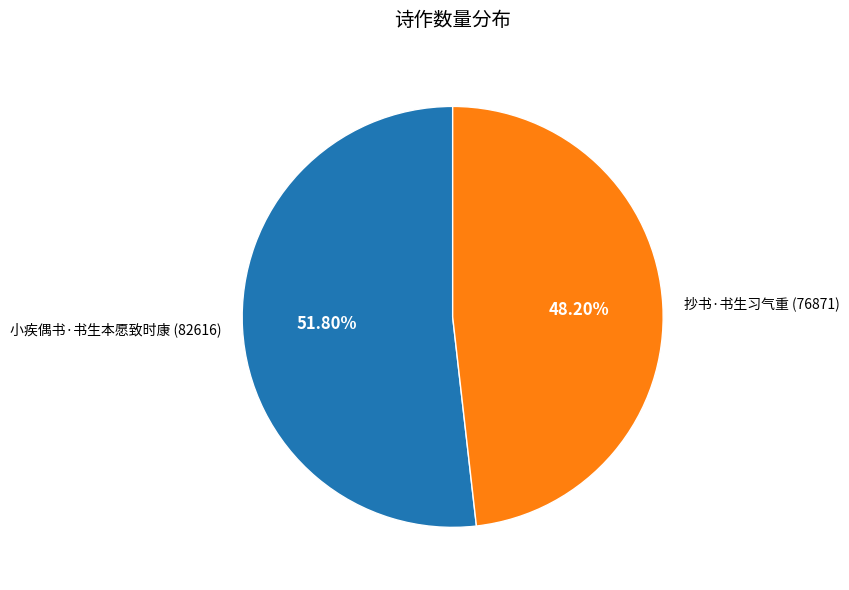

Rank the categories by value from highest to lowest.

小疾偶书·书生本愿致时康, 抄书·书生习气重